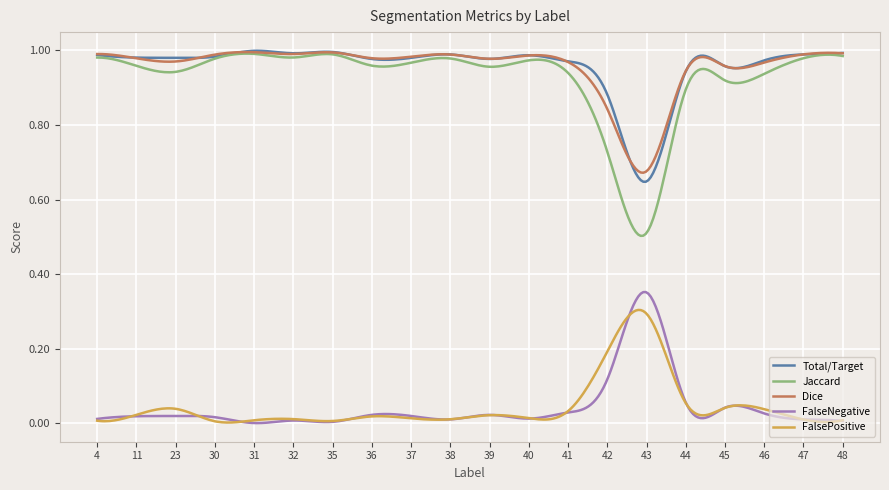

What are all the series names shown in the legend?

Total/Target, Jaccard, Dice, FalseNegative, FalsePositive